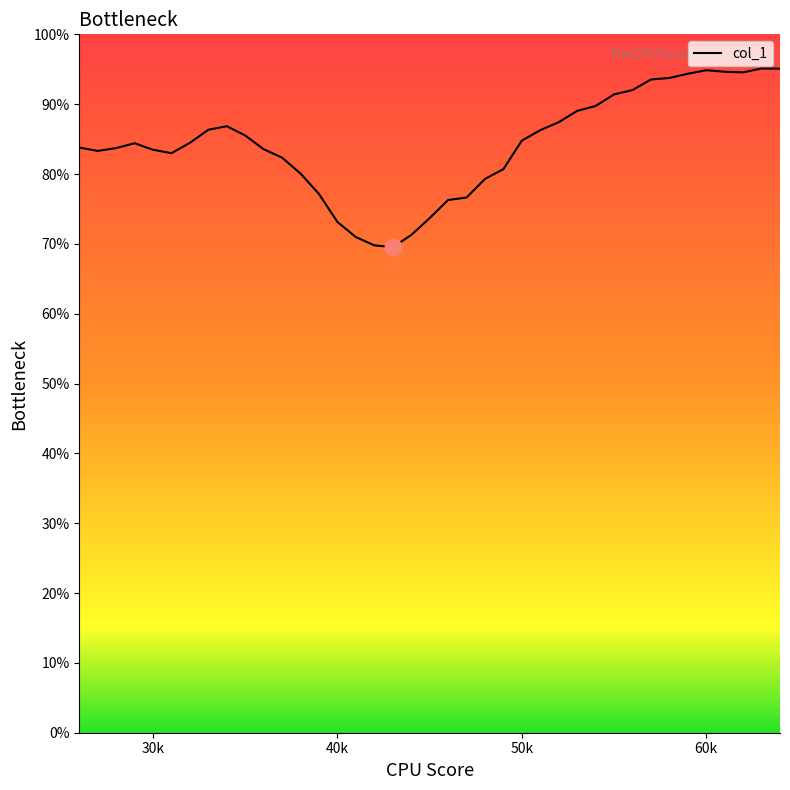

What is the difference between the maximum and minimum values?

25.6